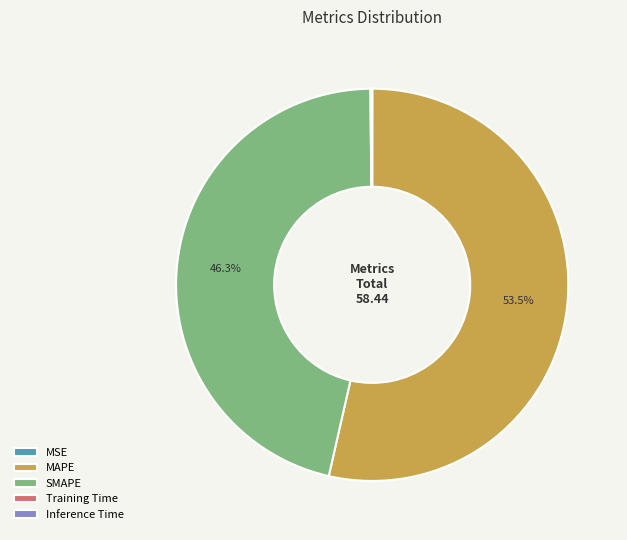

To the nearest percent, what is the average slice percentage?

20%